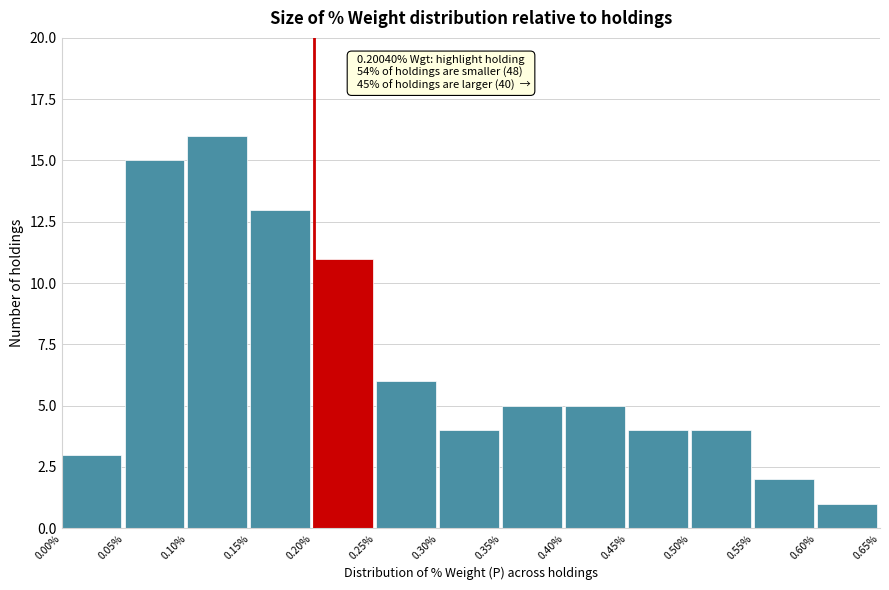

Over which range of the x-axis is the bar tallest?

0.10% to 0.15%